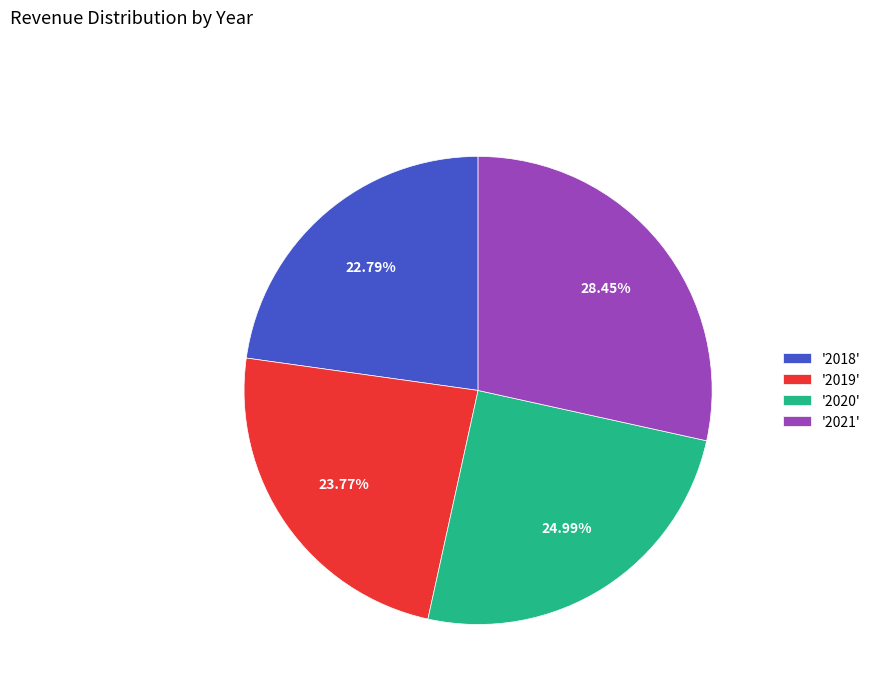

Which category has the smallest portion of the pie?

'2018'